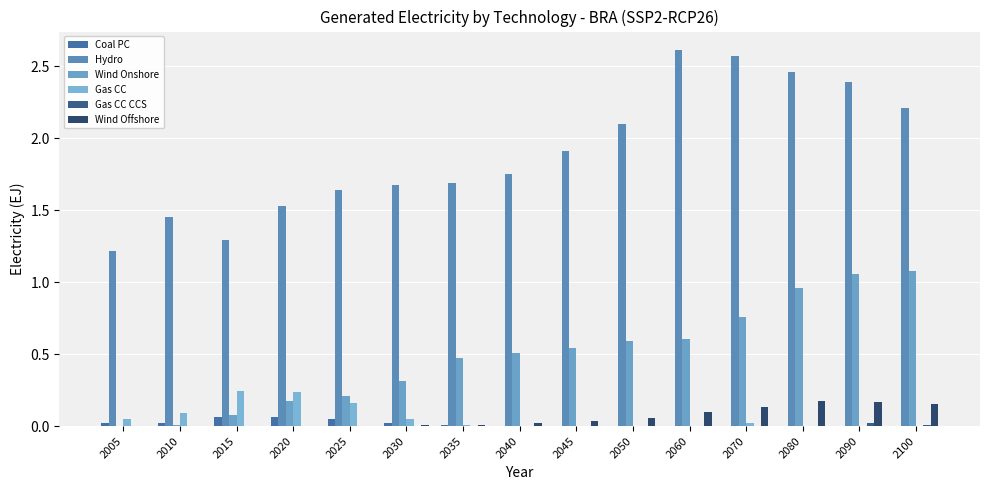

Reading right to left, transcribe all the data shown in this chart.

Coal PC: 0.0	0.0	0.0	0.0	0.0	0.0	0.0	0.0	0.0	0.0	0.1	0.1	0.1	0.0	0.0
Hydro: 2.2	2.4	2.5	2.6	2.6	2.1	1.9	1.8	1.7	1.7	1.6	1.5	1.3	1.5	1.2
Wind Onshore: 1.1	1.1	1.0	0.8	0.6	0.6	0.5	0.5	0.5	0.3	0.2	0.2	0.1	0.0	0.0
Gas CC: 0.0	0.0	0.0	0.0	0.0	0.0	0.0	0.0	0.0	0.1	0.2	0.2	0.2	0.1	0.0
Gas CC CCS: 0.0	0.0	0.0	0.0	0.0	0.0	0.0	0.0	0.0	0.0	0.0	0.0	0.0	0.0	0.0
Wind Offshore: 0.2	0.2	0.2	0.1	0.1	0.1	0.0	0.0	0.0	0.0	0.0	0.0	0.0	0.0	0.0